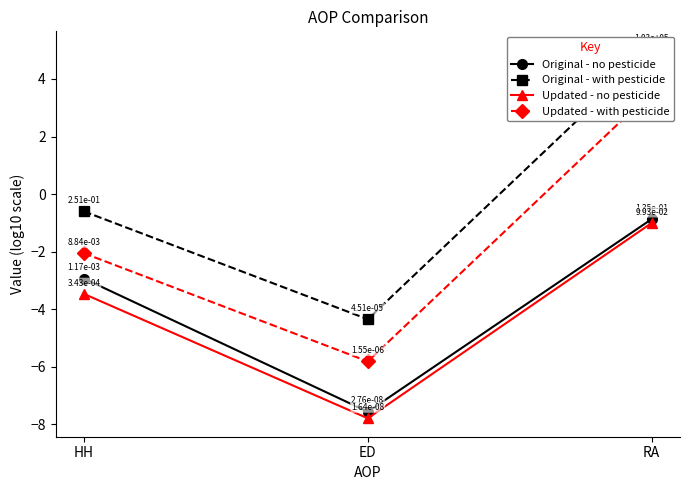

What is the total value across all series at HH?

-9.1